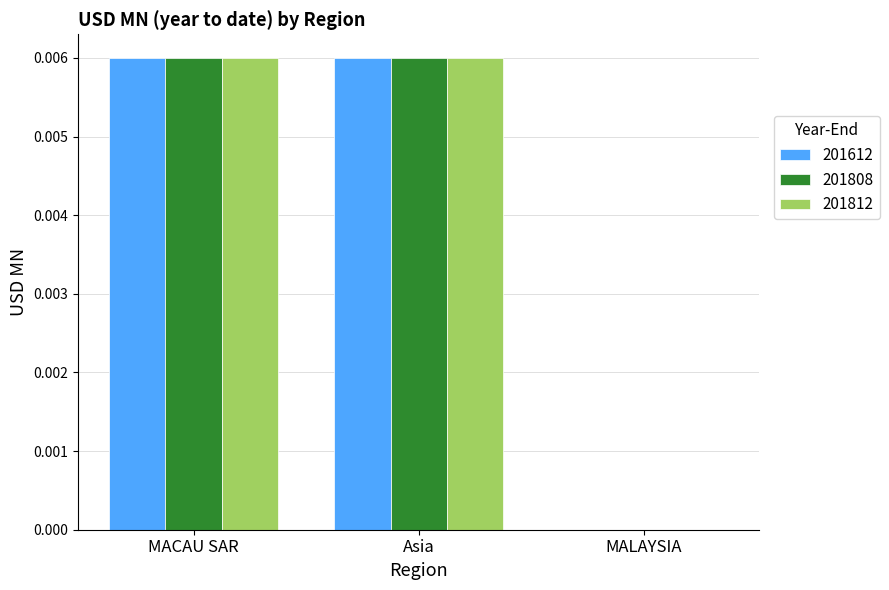

The value of 201612 at MALAYSIA is 0.0. True or false?

True